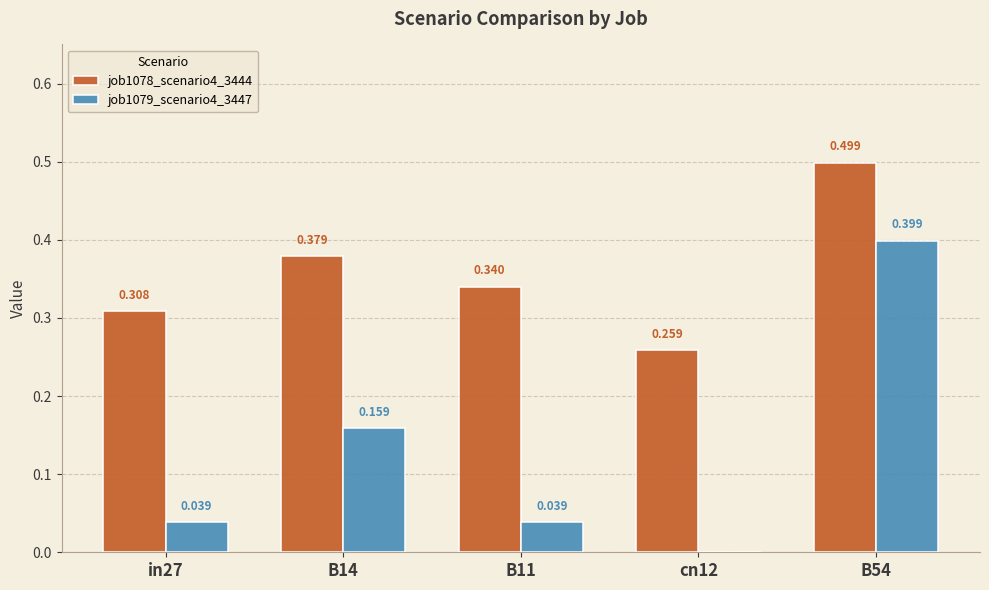

Count the job1078_scenario4_3444 values in the range 0 to 1.

5